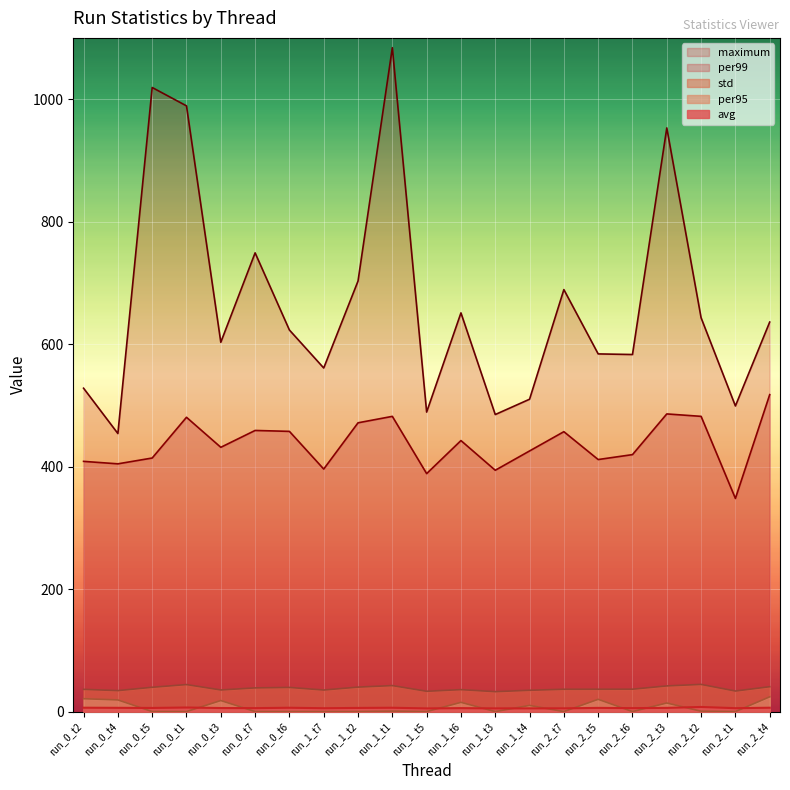

What value does the std series have at run_0_t4?

34.2